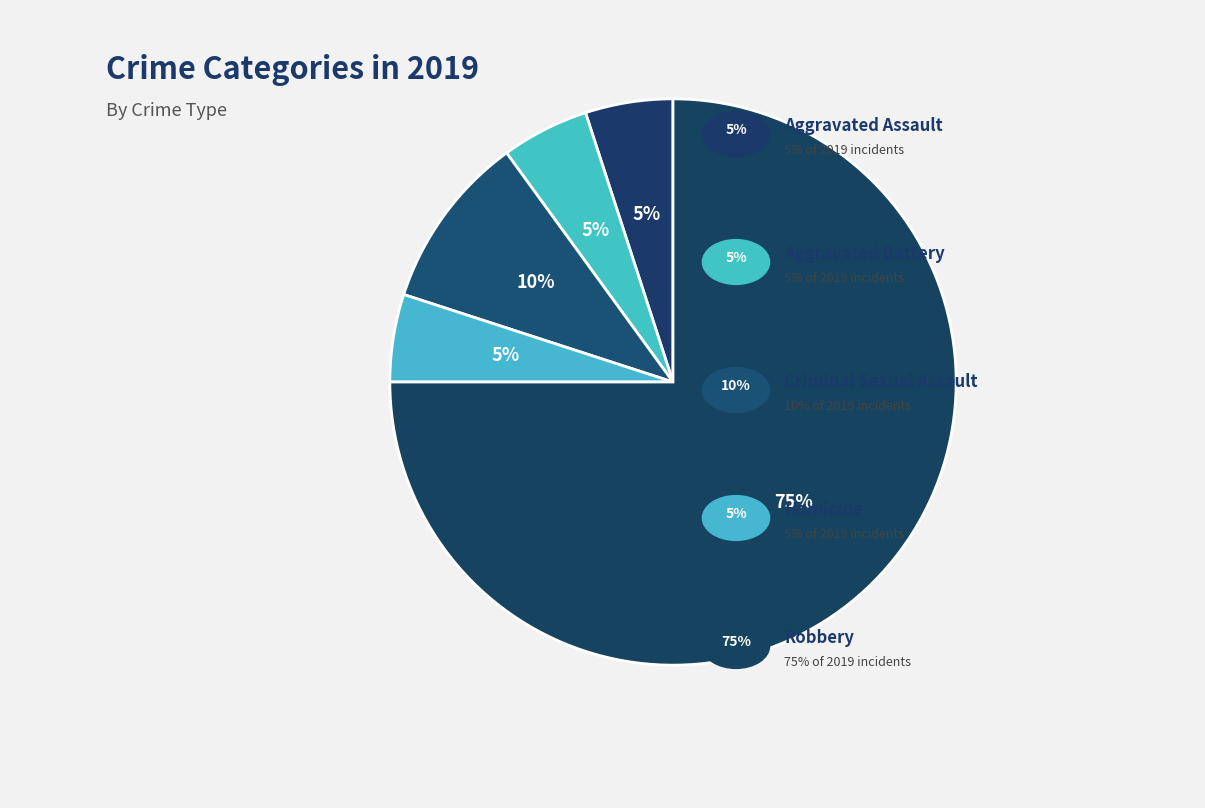

How many slices are in this pie chart?

5